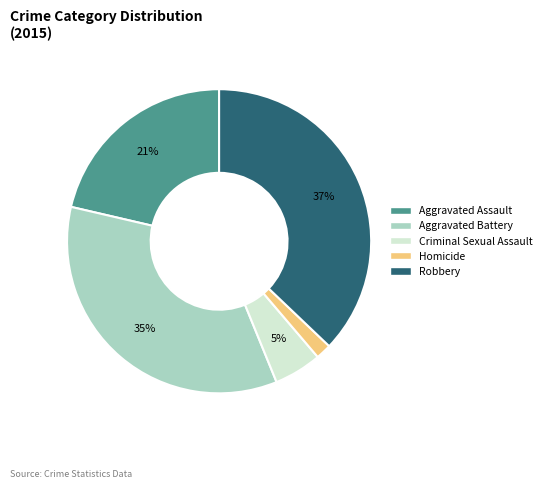

Does Aggravated Assault represent more than half of the total?

No